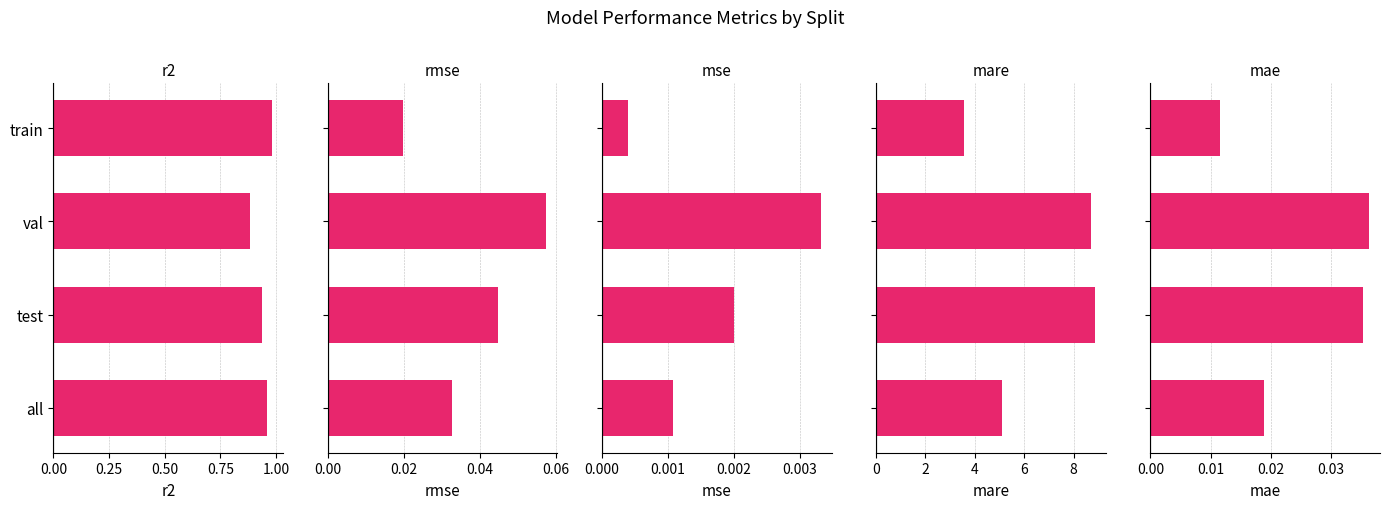

What is the sum of all mae values?

0.1